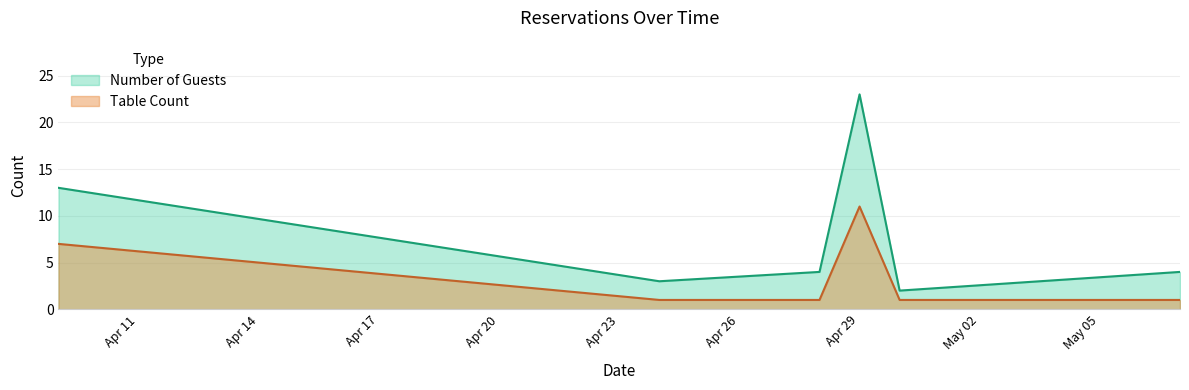

Reading left to right, what are all the values shown in this chart?

Number of Guests: 13	3	4	23	2	4
Table Count: 7	1	1	11	1	1